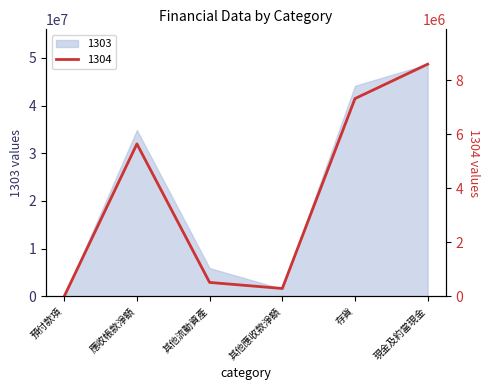

Between 預付款項 and 現金及約當現金, which series saw the biggest shift?

1303